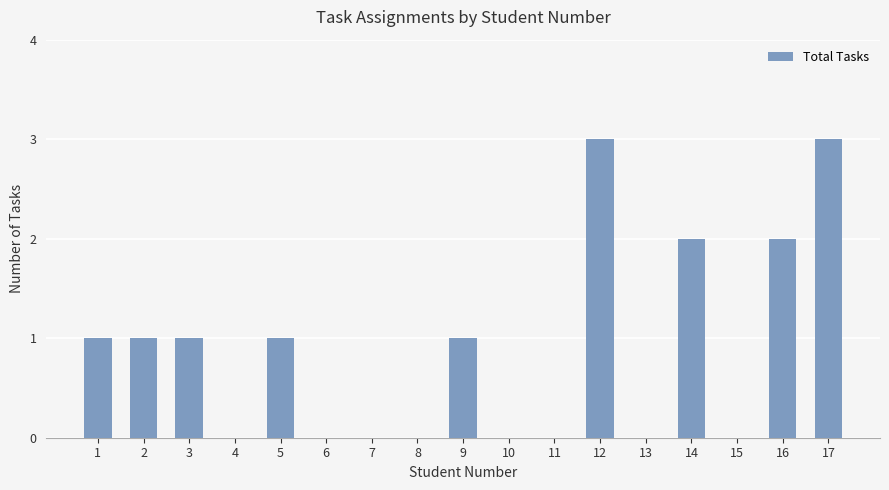

Reading right to left, transcribe all the data shown in this chart.

3	2	0	2	0	3	0	0	1	0	0	0	1	0	1	1	1